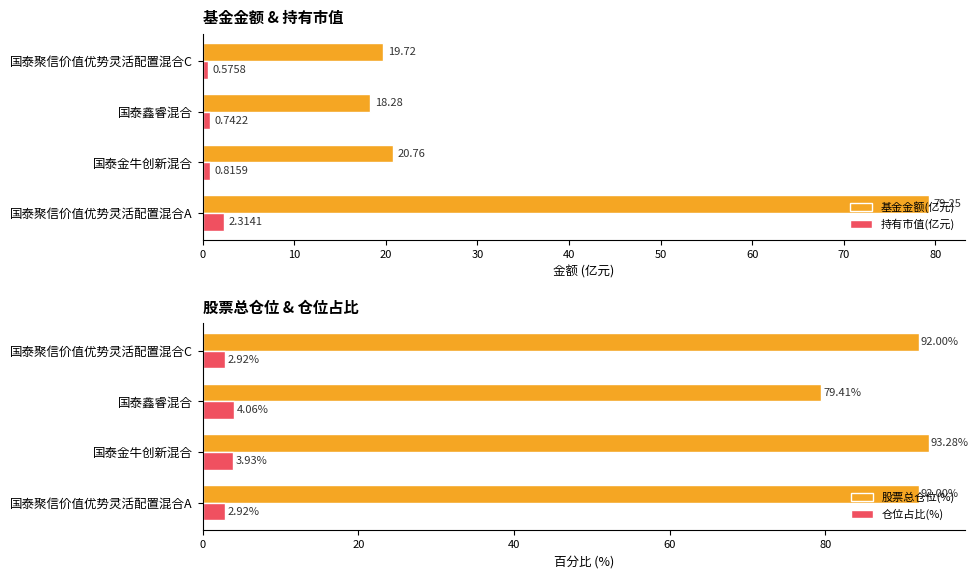

The value of 基金金额(亿元) at 国泰聚信价值优势灵活配置混合C is 19.7. True or false?

True